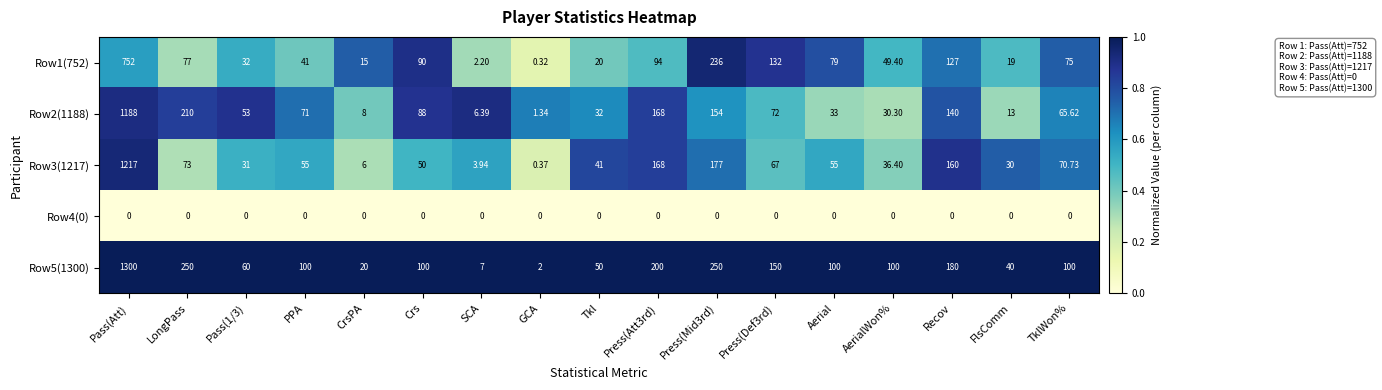

At which category is the sum across all series the highest?

Pass(Att)